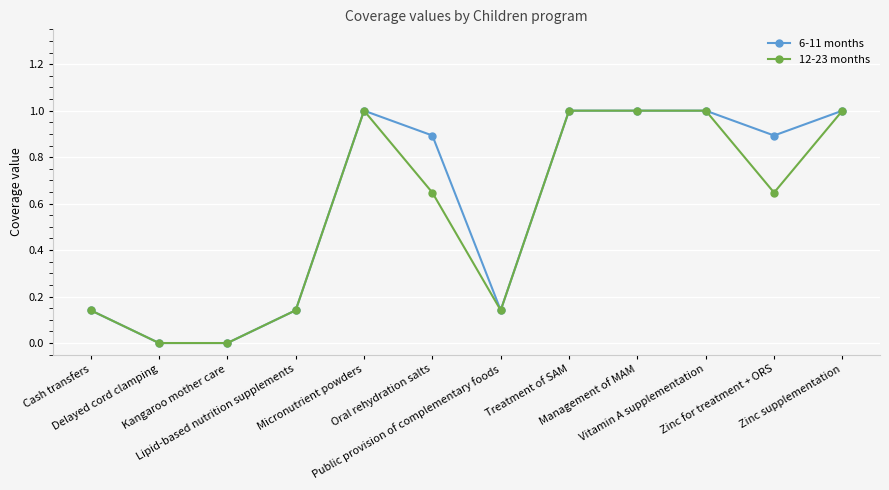

What is the greatest value displayed?

1.0